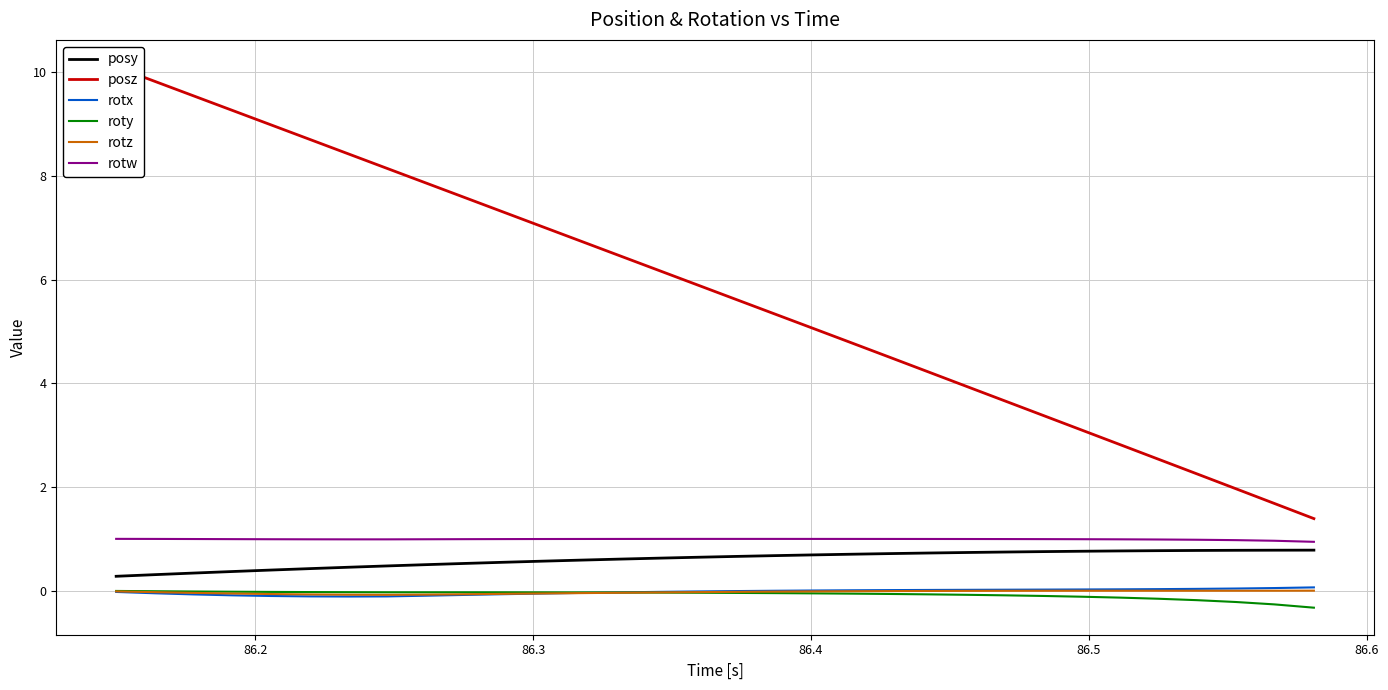

At how many categories does at least one series exceed 0?

32